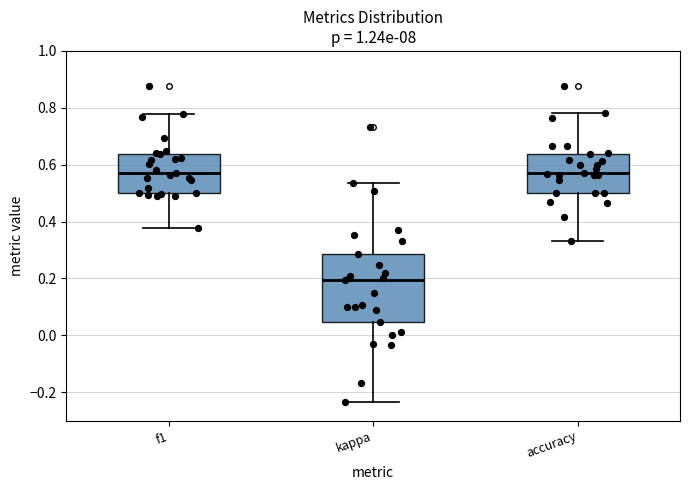

Reading left to right, transcribe this box plot: for each box, give where its median line is, the range the box spans, and where its two whiskers end, as read against the y-axis. The values are not printed on the chart, so give them approximately, as read against the axis.

f1: median 0.58, box 0.50 to 0.64, whiskers 0.38 to 0.78
kappa: median 0.20, box 0.04 to 0.28, whiskers -0.24 to 0.54
accuracy: median 0.58, box 0.50 to 0.64, whiskers 0.34 to 0.78